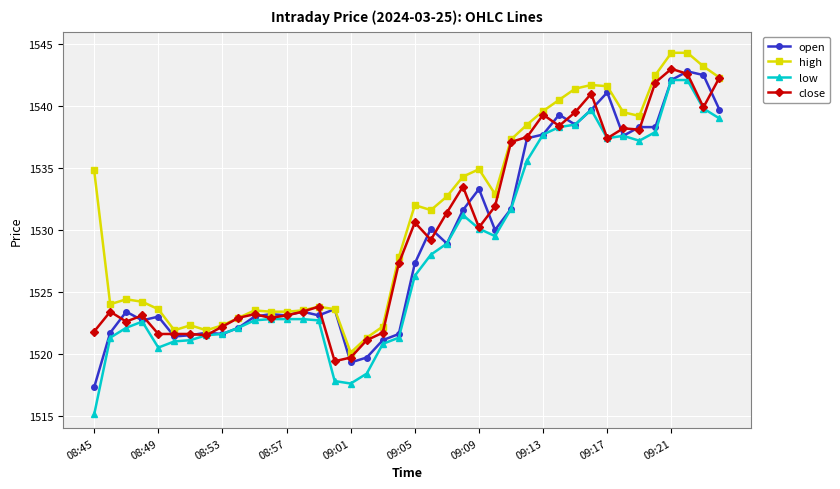

Which series has the largest range (max minus min)?

low